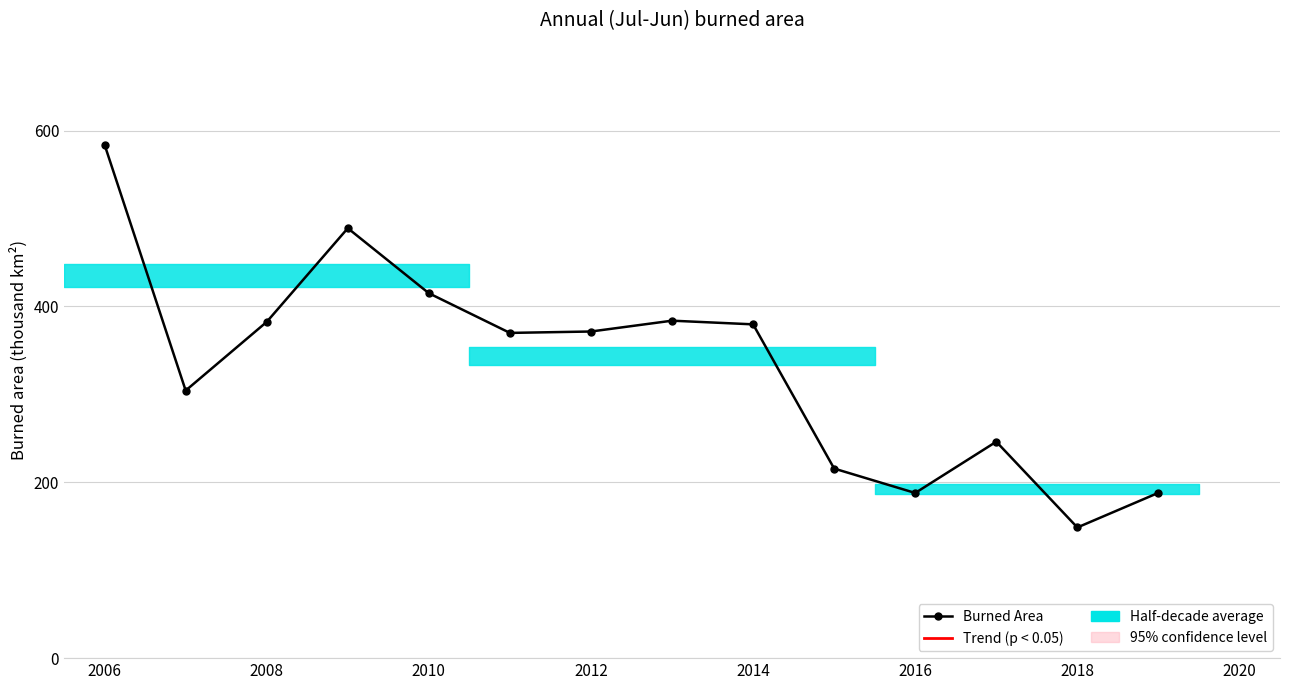

How many values are below 371?

7